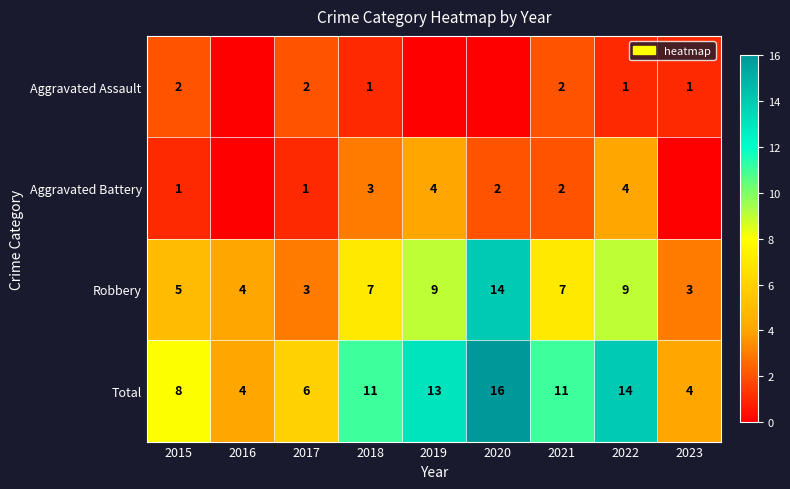

What is the spread (max minus min) of values at 2020?

16